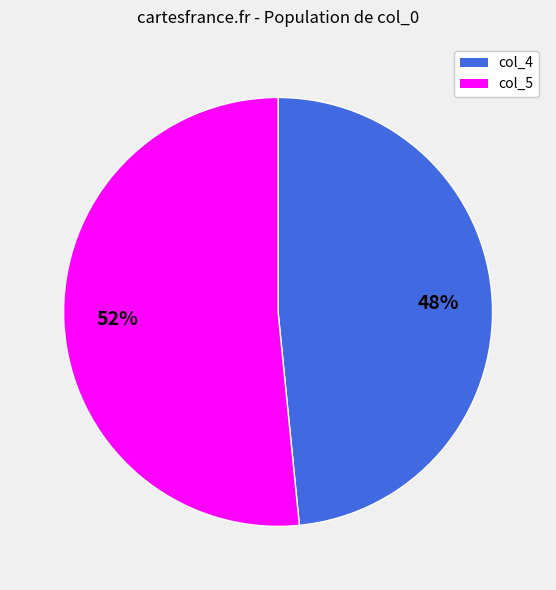

Is there a majority slice in this chart?

Yes